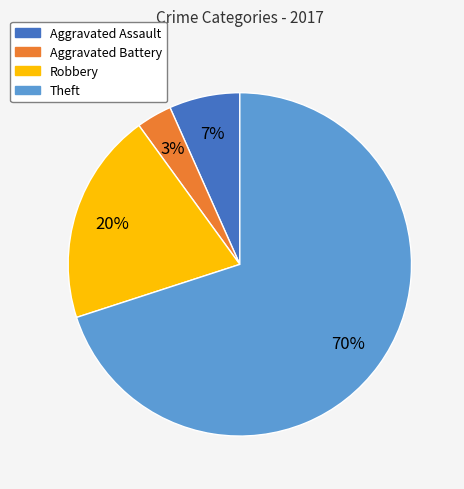

Count the number of slices in the pie.

4